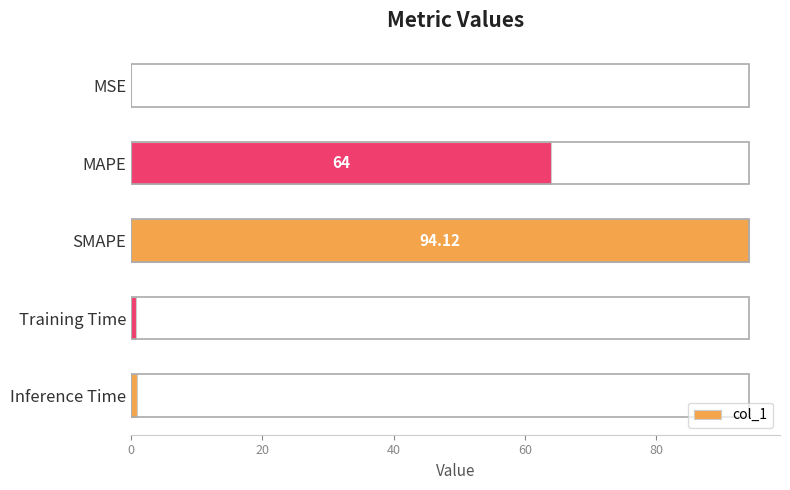

Which label corresponds to the largest value in the chart?

SMAPE